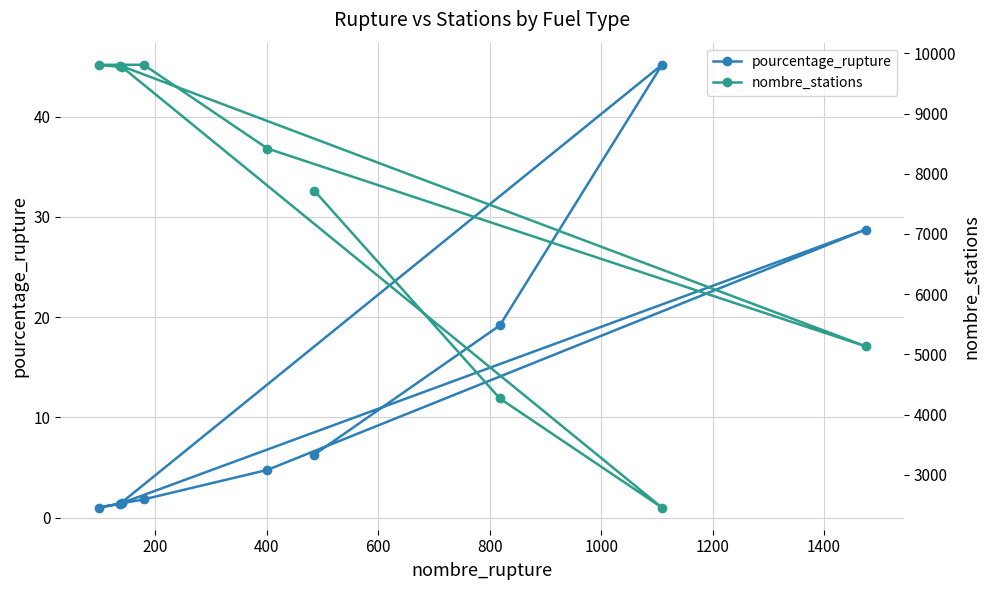

True or false: pourcentage_rupture and nombre_stations intersect in this chart.

False